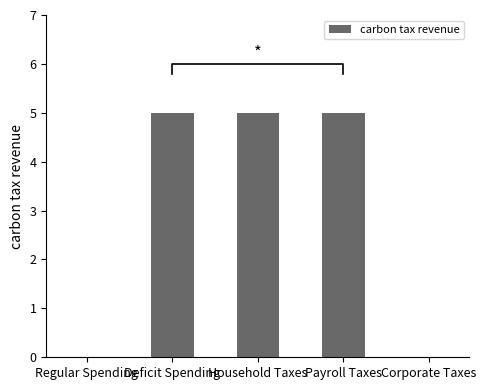

Reading left to right, transcribe all the data shown in this chart.

Regular Spending=0	Deficit Spending=5	Household Taxes=5	Payroll Taxes=5	Corporate Taxes=0